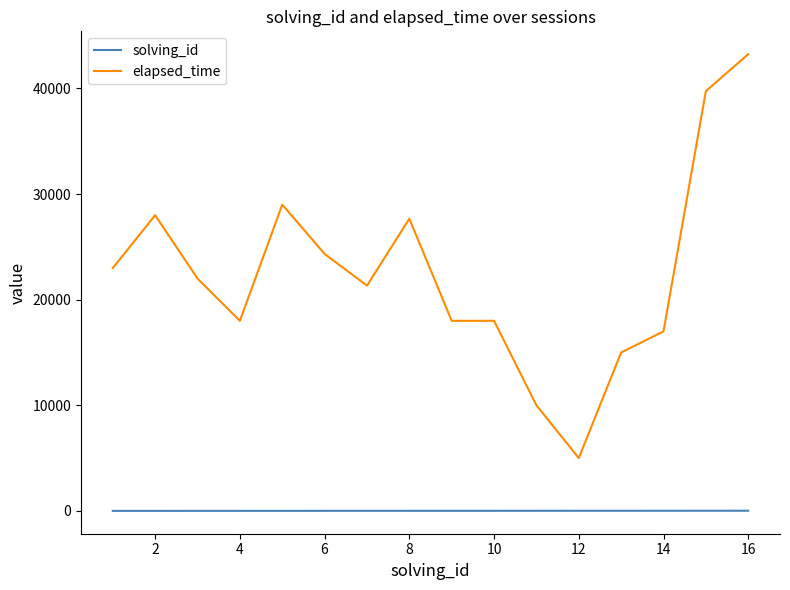

True or false: solving_id and elapsed_time intersect in this chart.

False